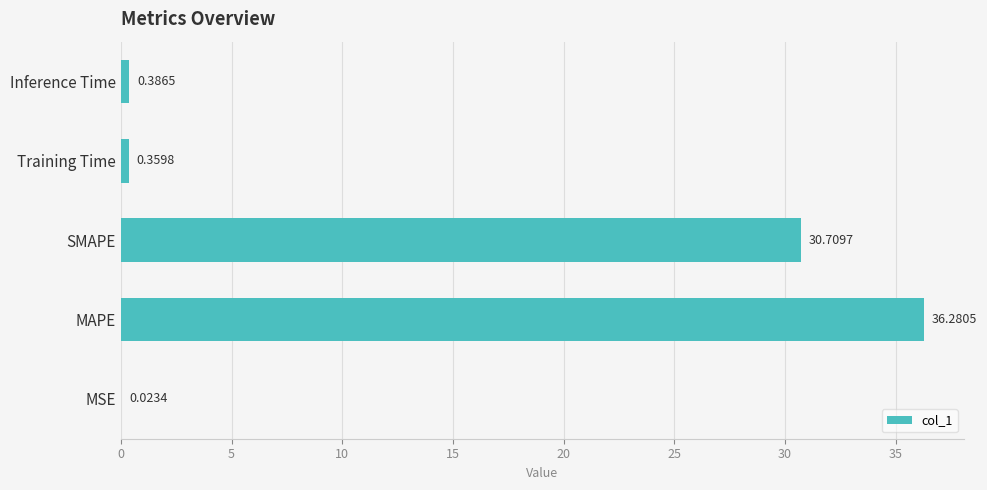

Where is the data nearest to the value 18?

SMAPE